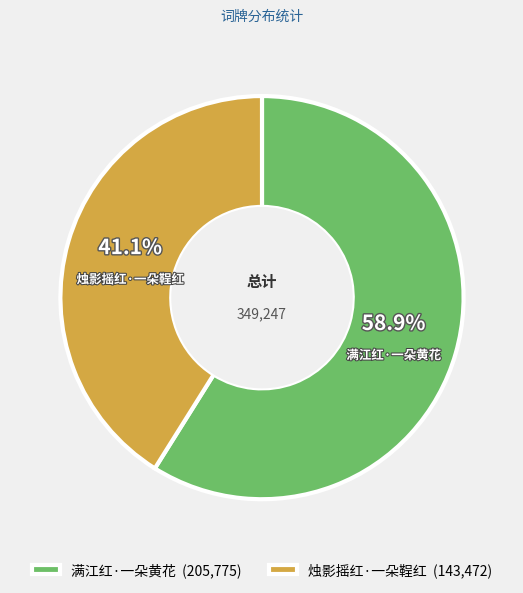

What is the ratio of the value at 满江红·一朵黄花 to the value at 烛影摇红·一朵鞓红?

1.4